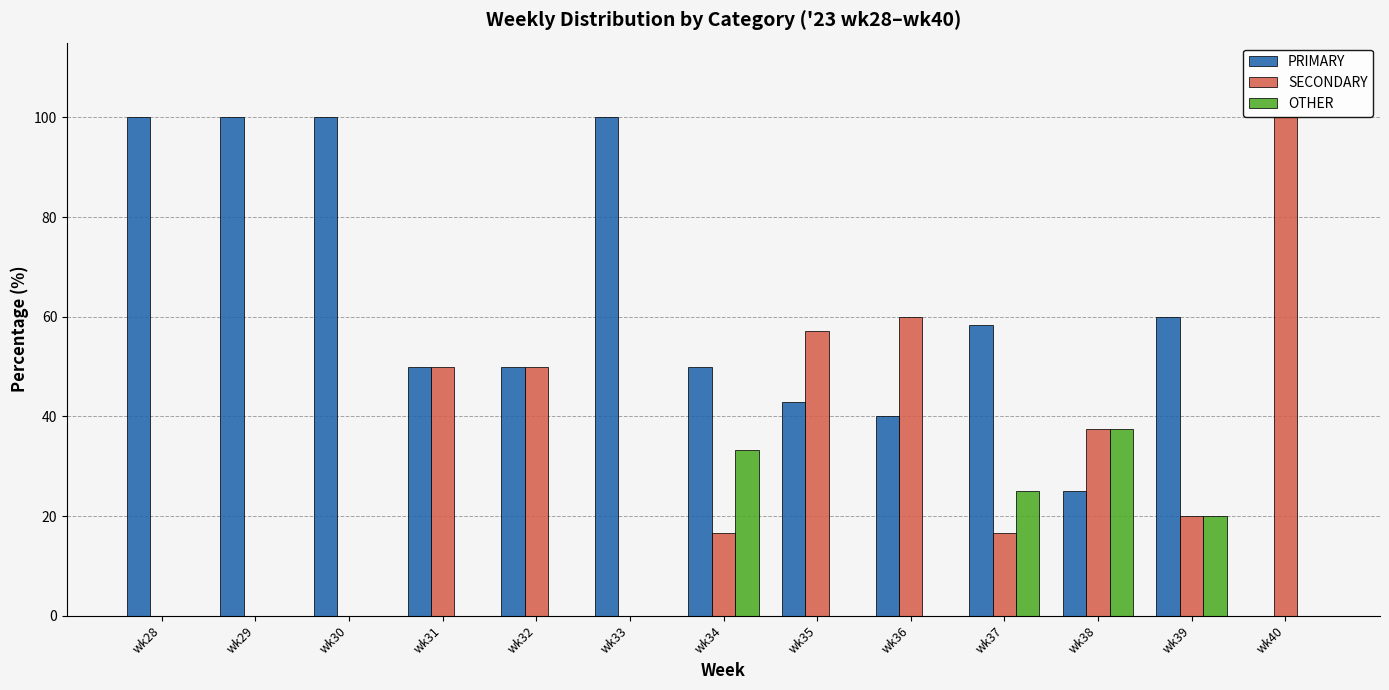

The value of PRIMARY at wk32 is 24.0. True or false?

False